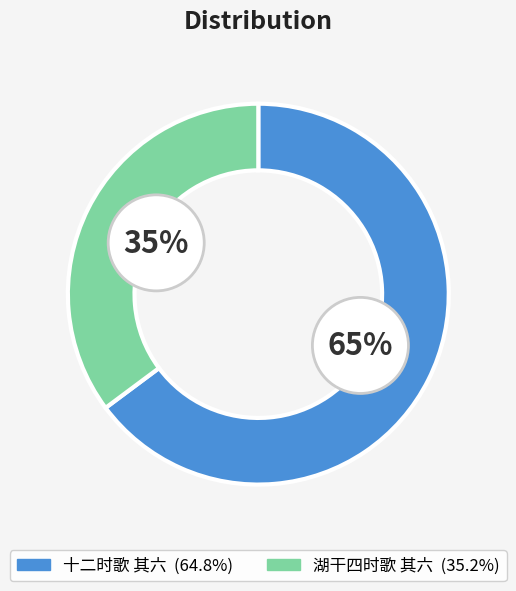

What percentage is the 湖干四时歌 其六 slice, to the nearest percent?

35%